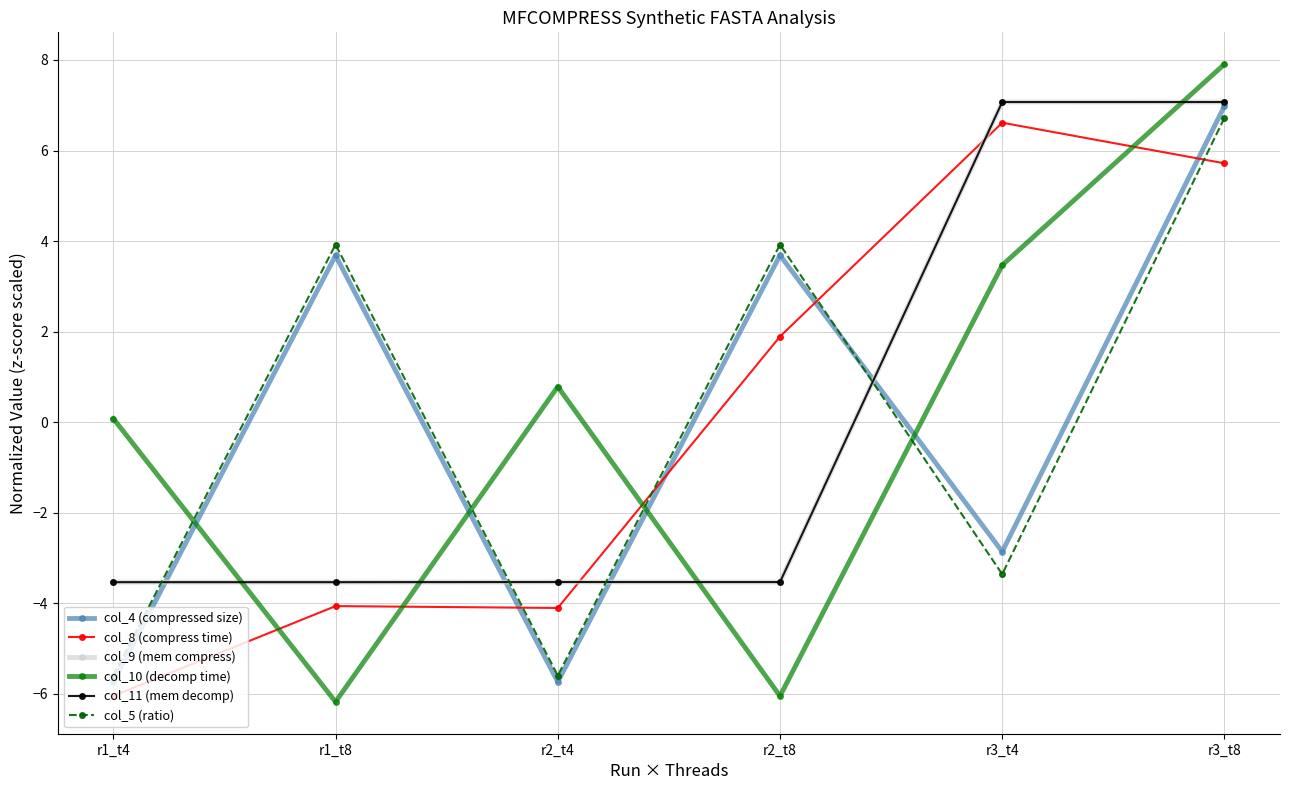

What are all the series names shown in the legend?

col_4 (compressed size), col_8 (compress time), col_9 (mem compress), col_10 (decomp time), col_11 (mem decomp), col_5 (ratio)